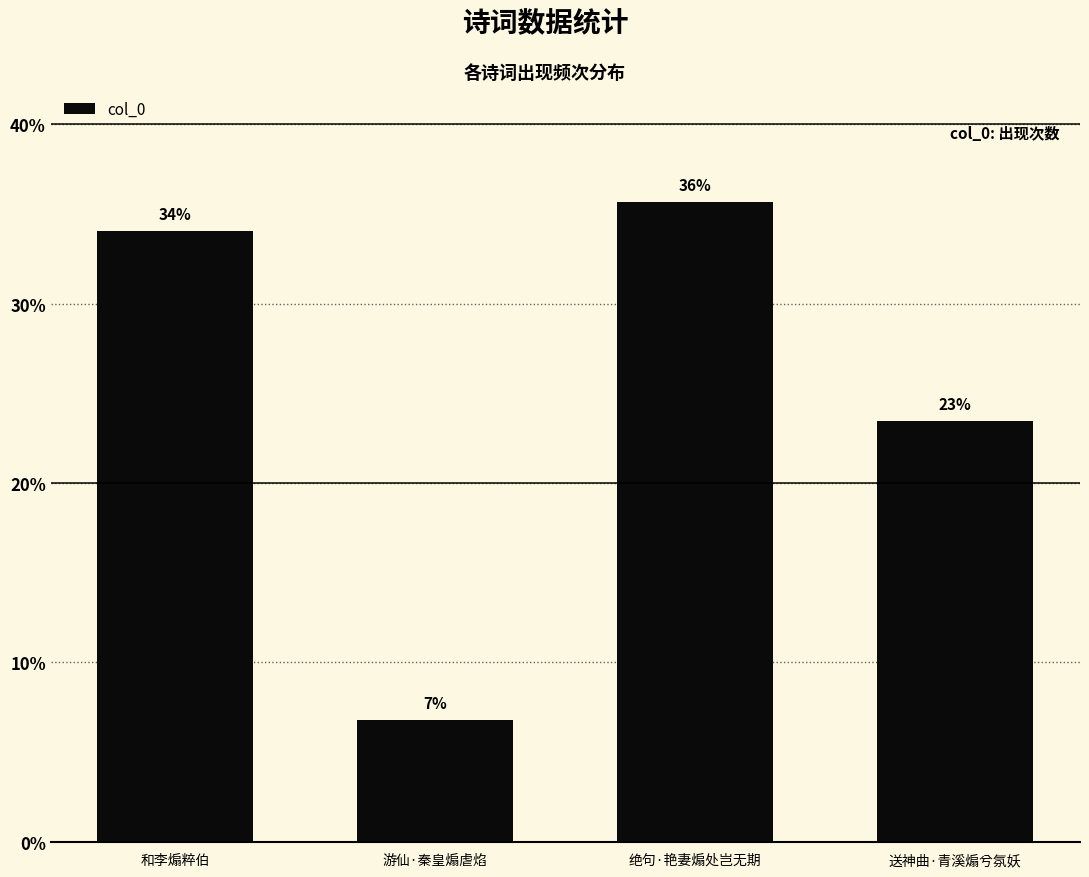

What is the minimum value shown in the chart?

6.8